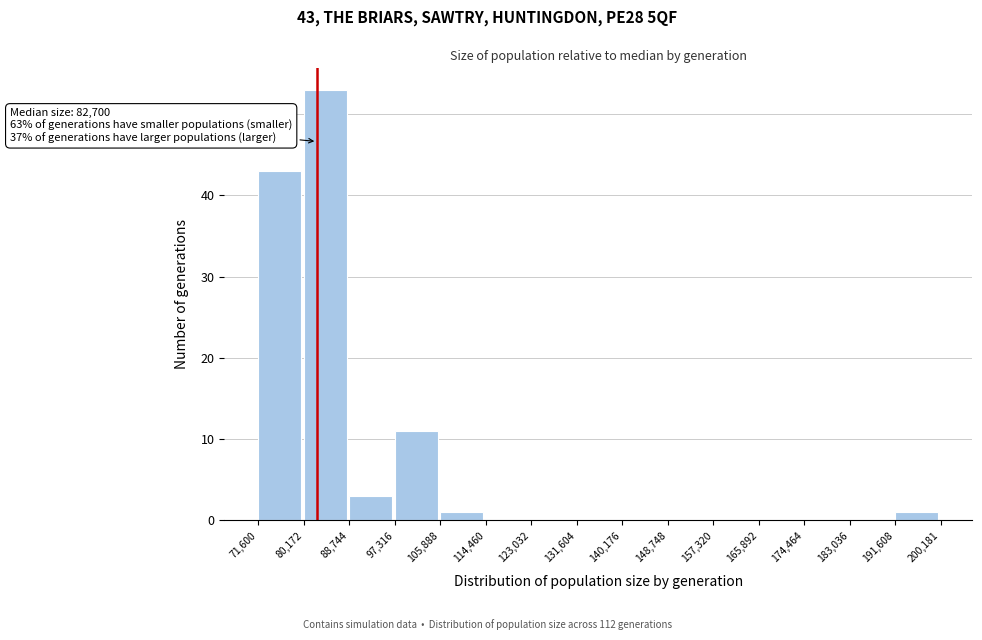

Over which range of the x-axis is the bar tallest?

80,172 to 88,744